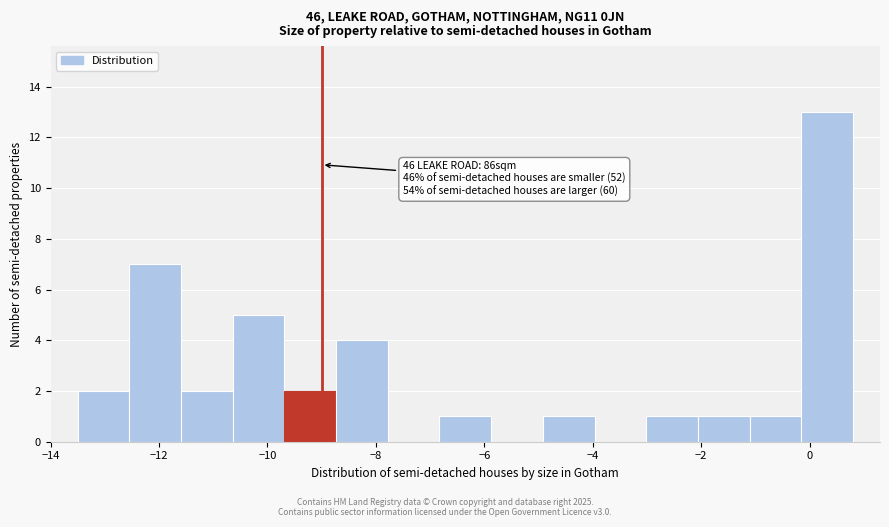

Over which range of the x-axis is the bar tallest?

-0.2 to 0.8